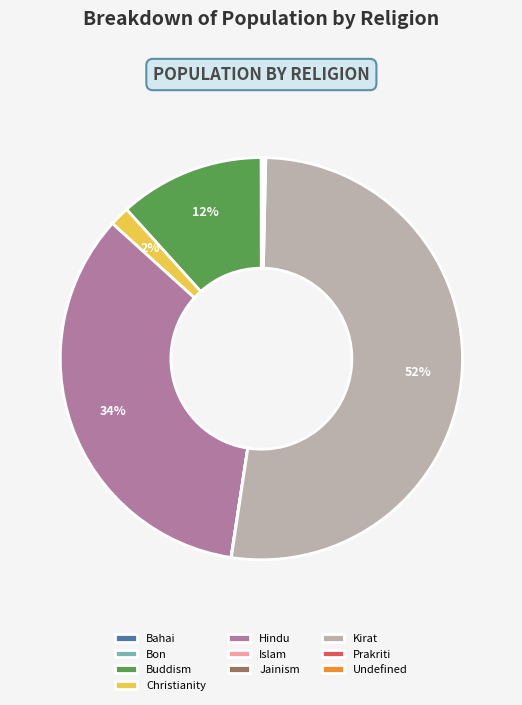

Which slice is the largest?

Kirat